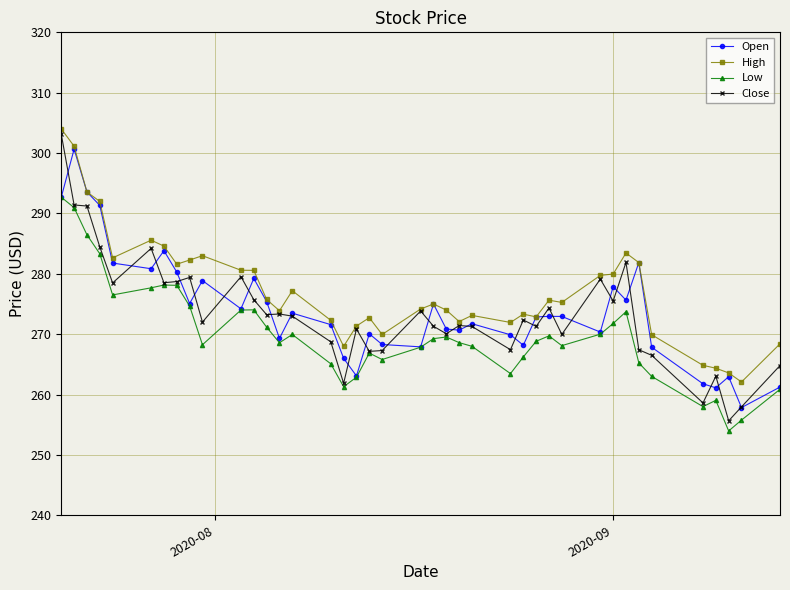

True or false: High has more than 1 interior local peaks.

True